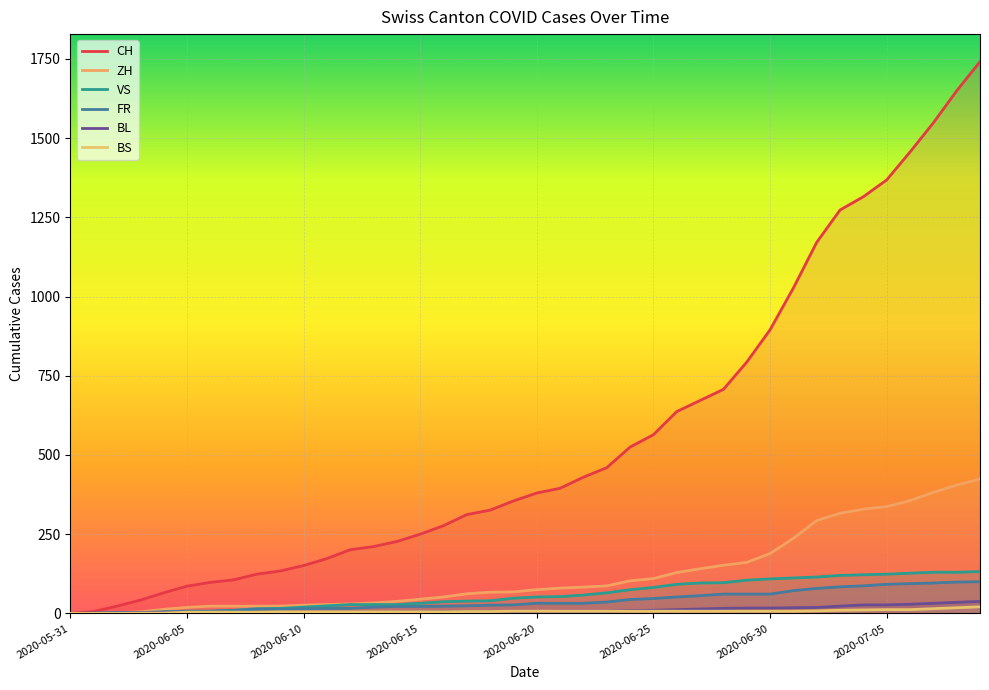

What is the sum of all FR values?

1587